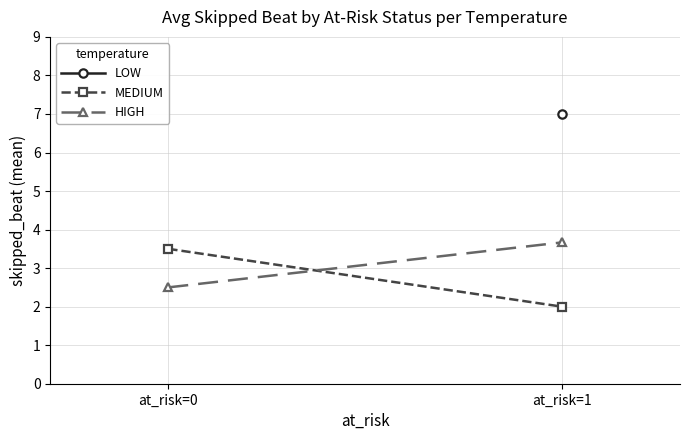

Which category has the highest value in the HIGH series?

at_risk=1